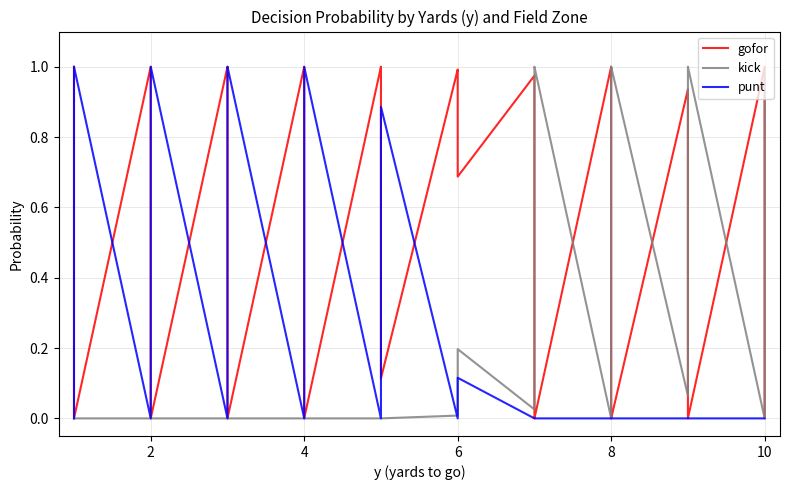

What is the value of the kick point at the 30th from the left?

0.2